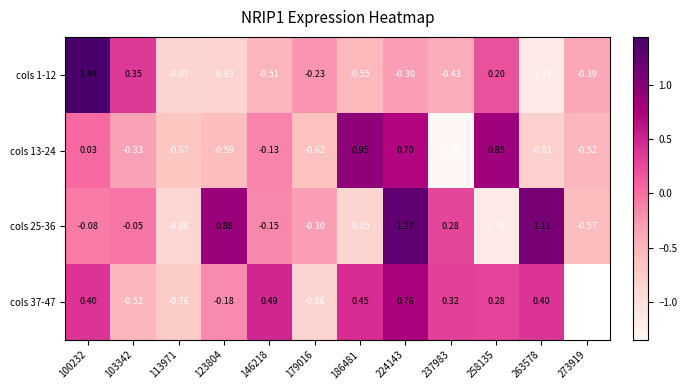

Rank the series at 113971 from highest to lowest value.

cols 13-24, cols 37-47, cols 1-12, cols 25-36